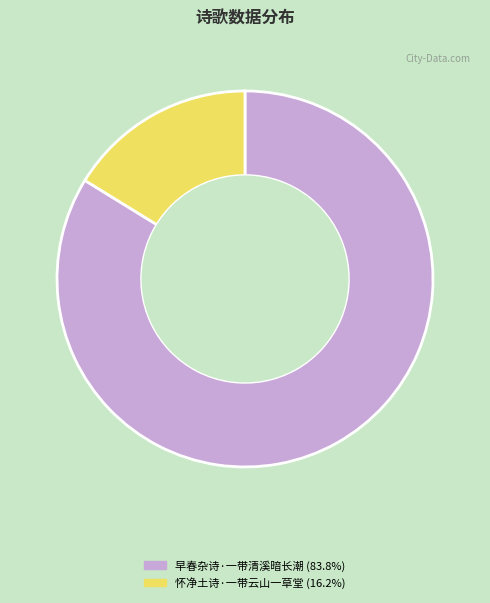

Count the number of slices in the pie.

2